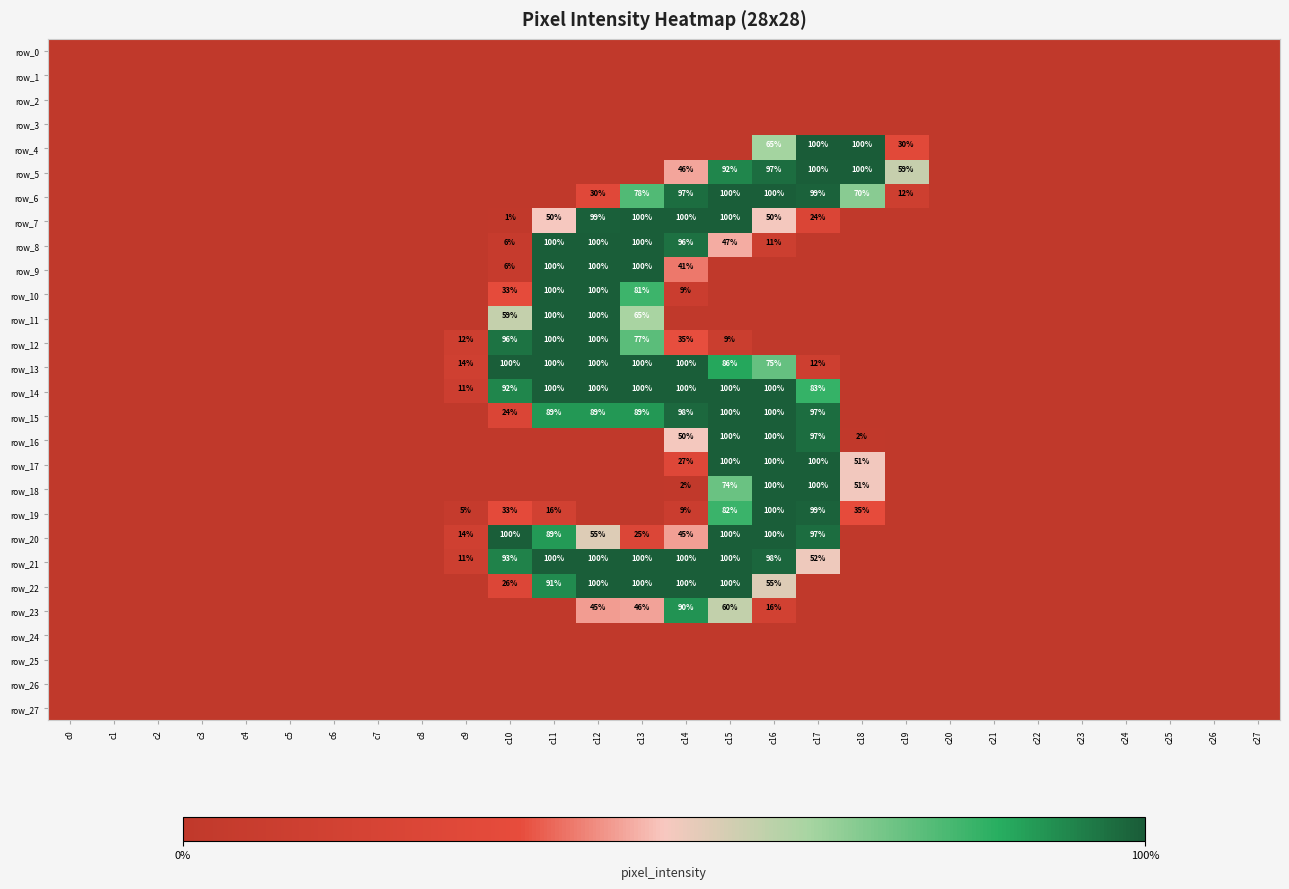

List the series in order of their peak value, lowest first.

row_0, row_1, row_2, row_3, row_24, row_25, row_26, row_27, row_23, row_5, row_6, row_7, row_8, row_9, row_10, row_11, row_12, row_13, row_14, row_15, row_16, row_17, row_18, row_19, row_20, row_21, row_22, row_4